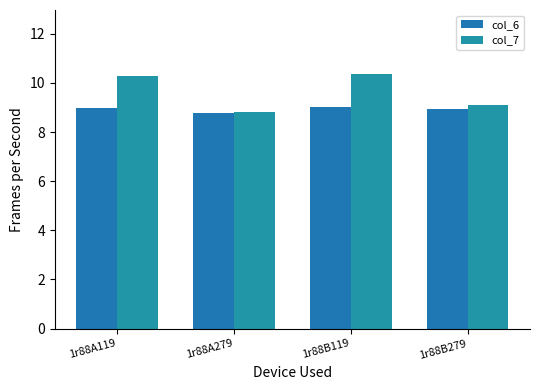

Count the number of categories in the chart.

4